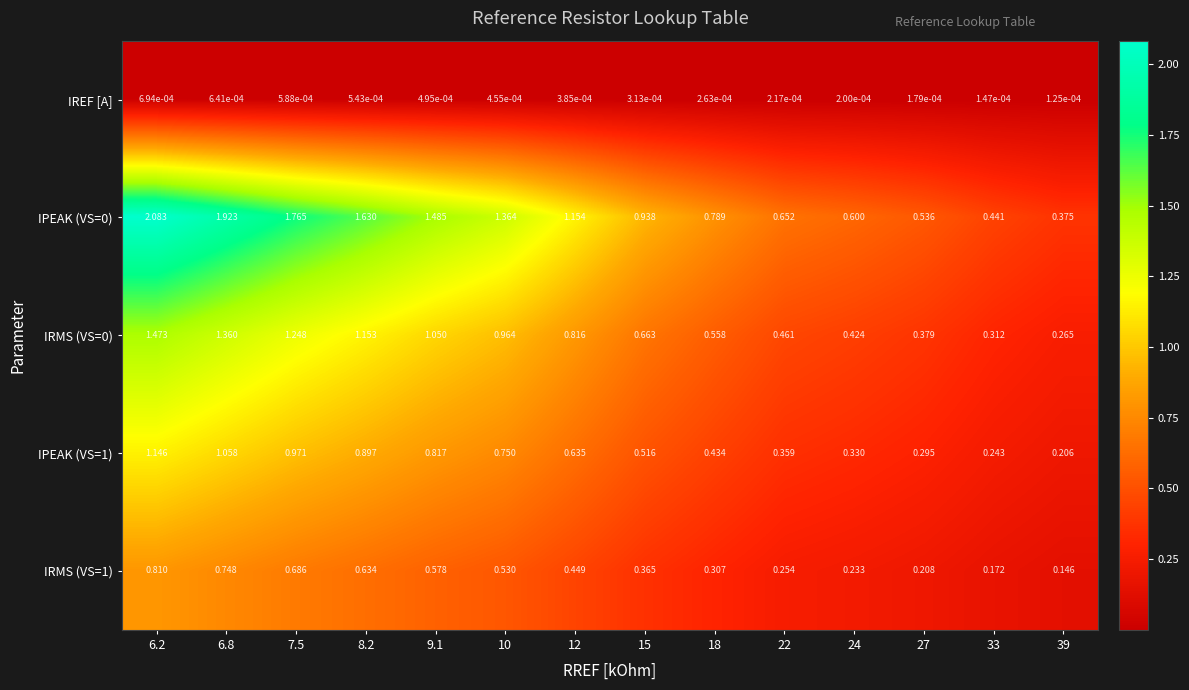

Is the value of IRMS (VS=1) at 10 greater than the value of IREF [A] at 33?

Yes